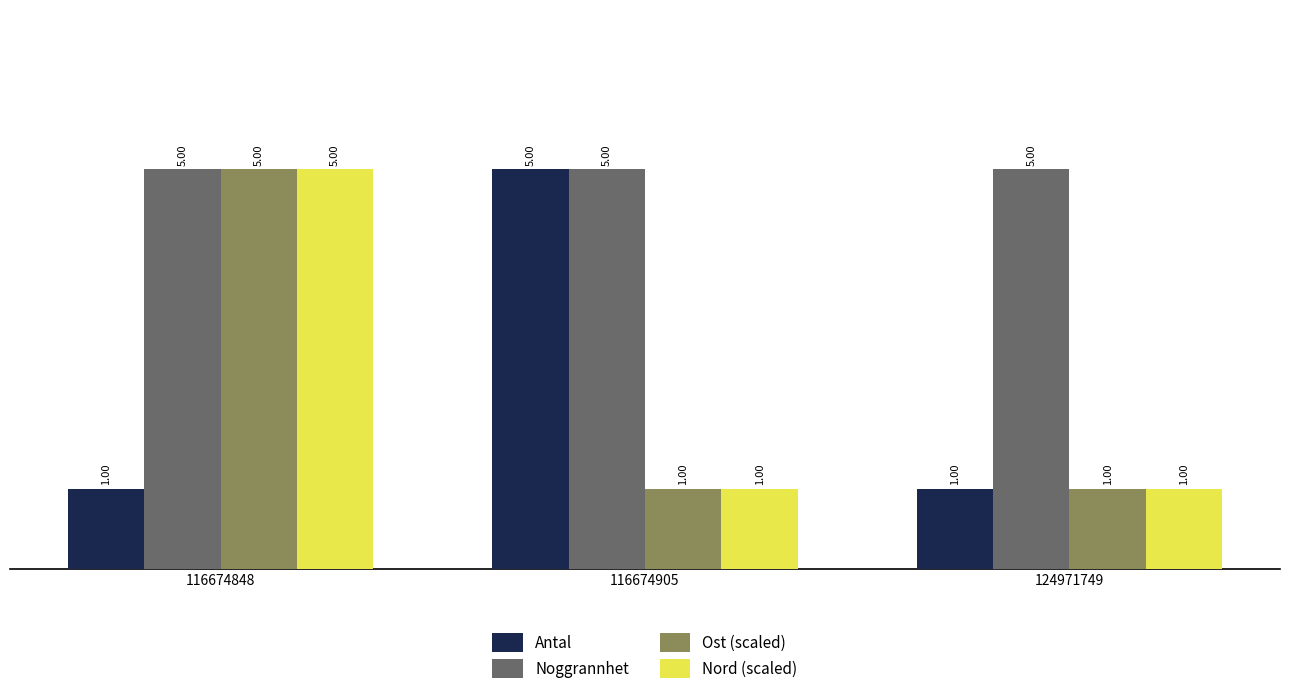

What is the difference between the highest and lowest values at 116674848?

4